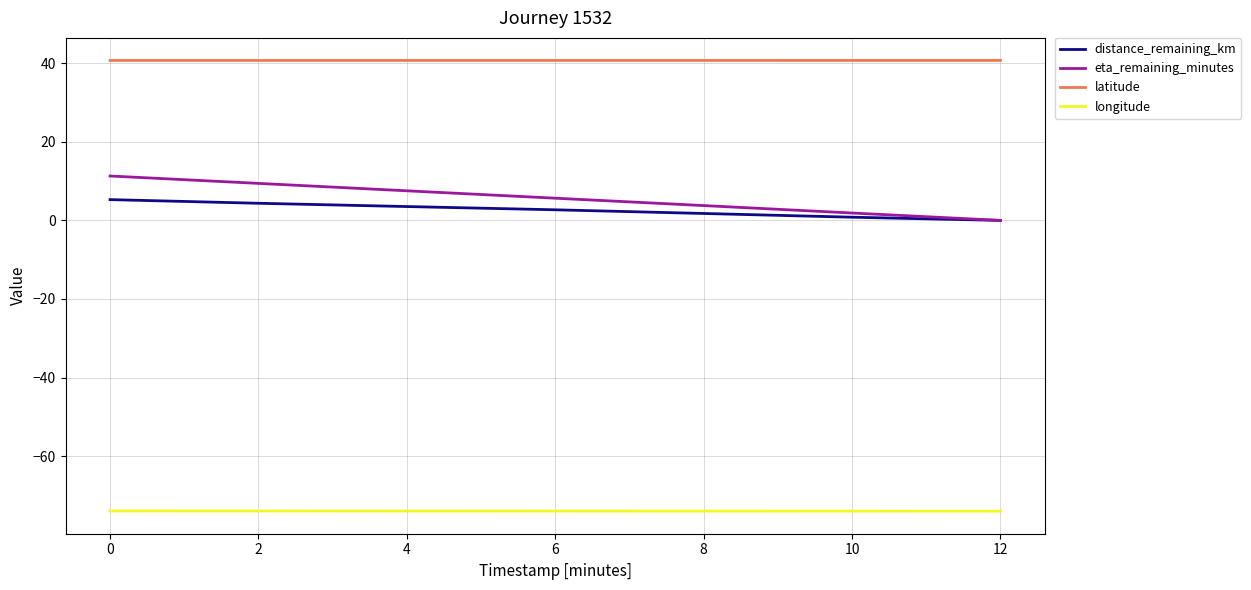

What is the minimum value for latitude?

40.7